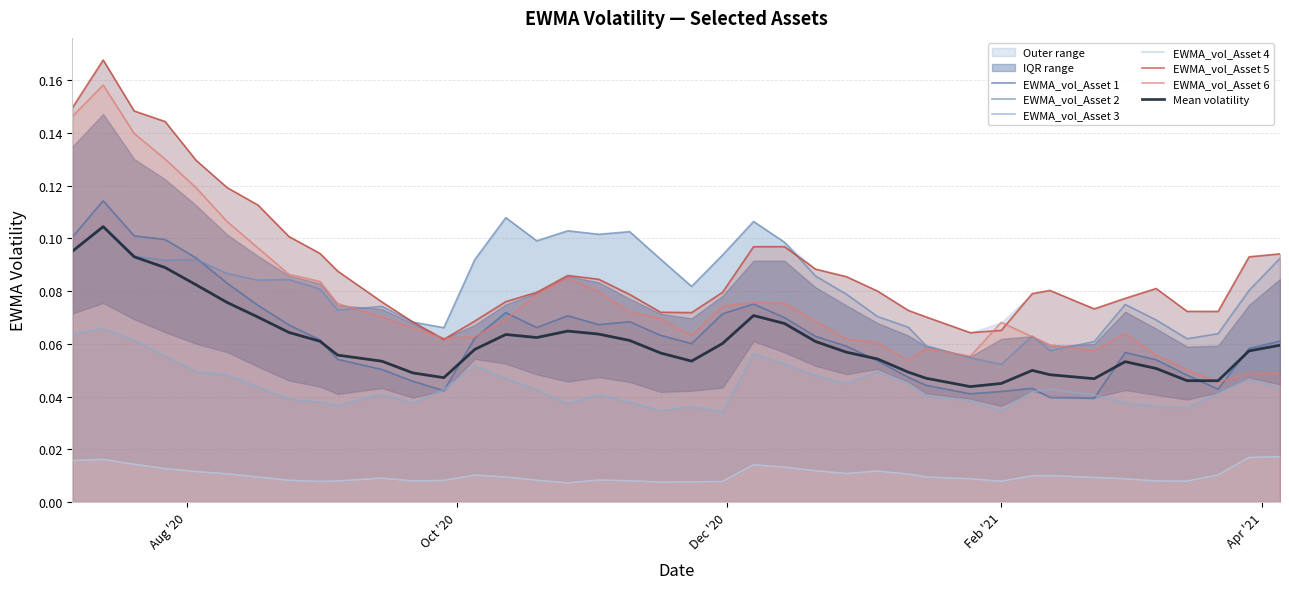

True or false: EWMA_vol_Asset 3 and EWMA_vol_Asset 2 intersect in this chart.

False